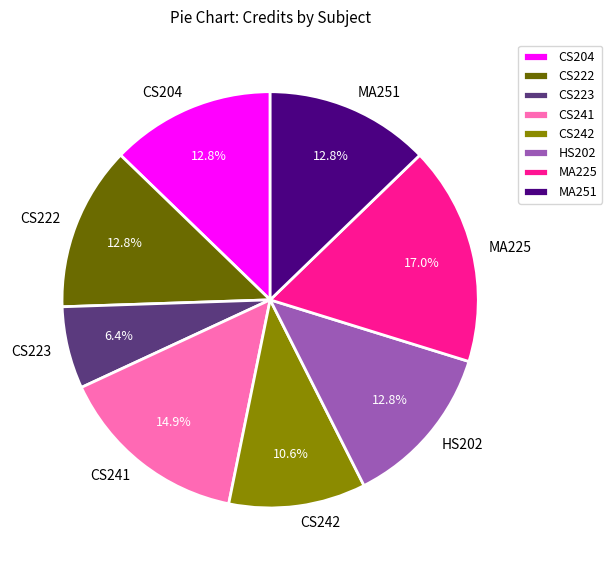

To the nearest percent, what is the difference between the MA251 and MA225 slice percentages?

4%